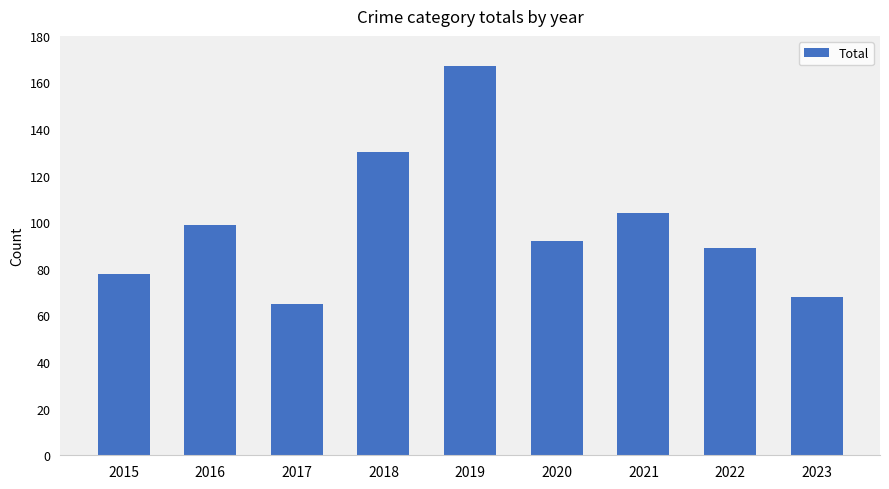

Is it true that the value at 2023 is 26?

False